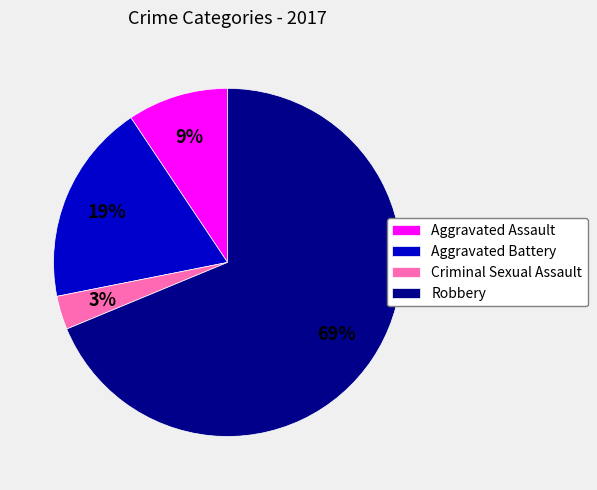

How many slices are in this pie chart?

4